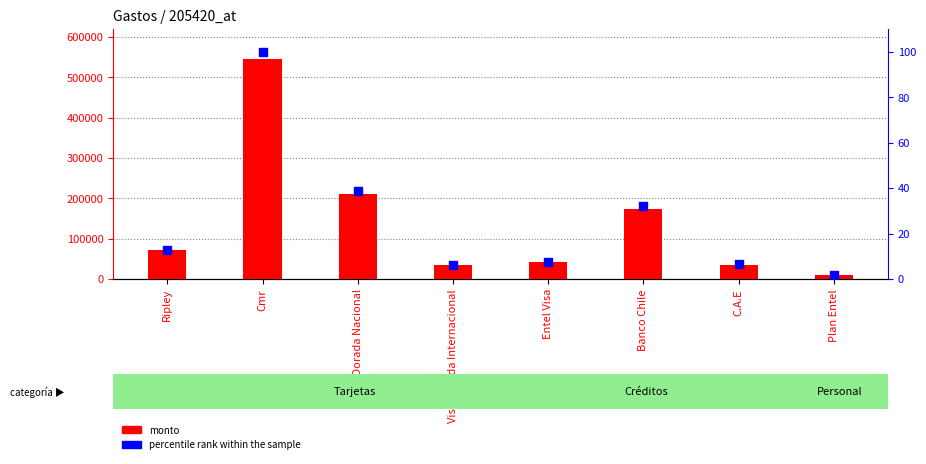

Which series has the widest spread of Y values?

monto